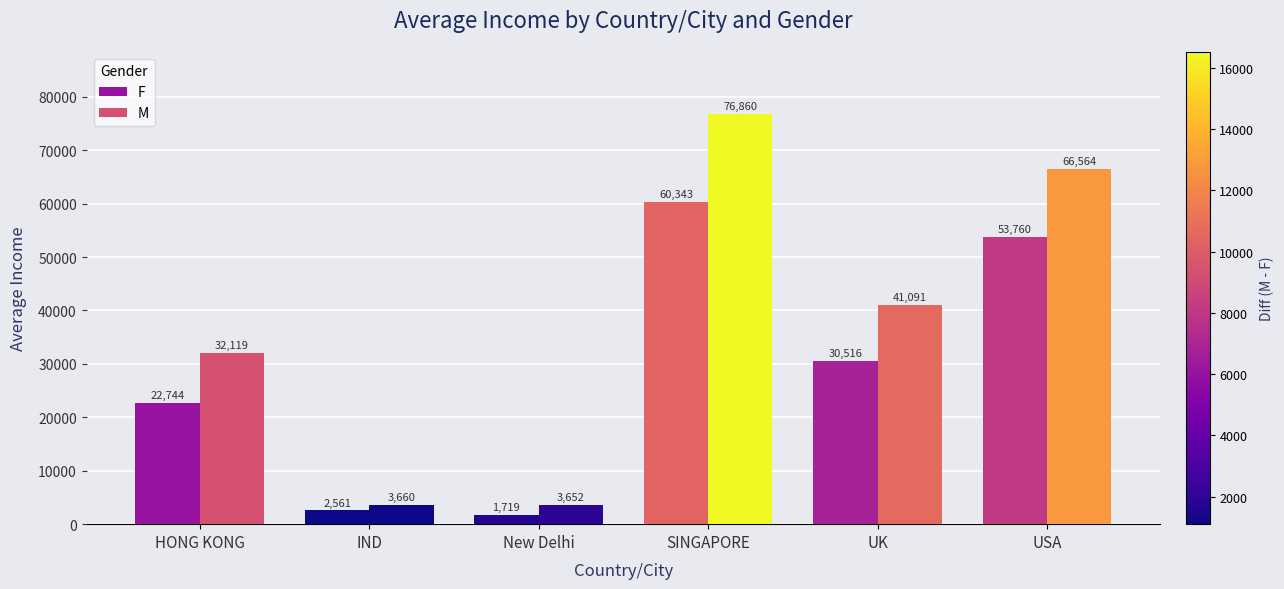

Which series has the widest spread of values?

M